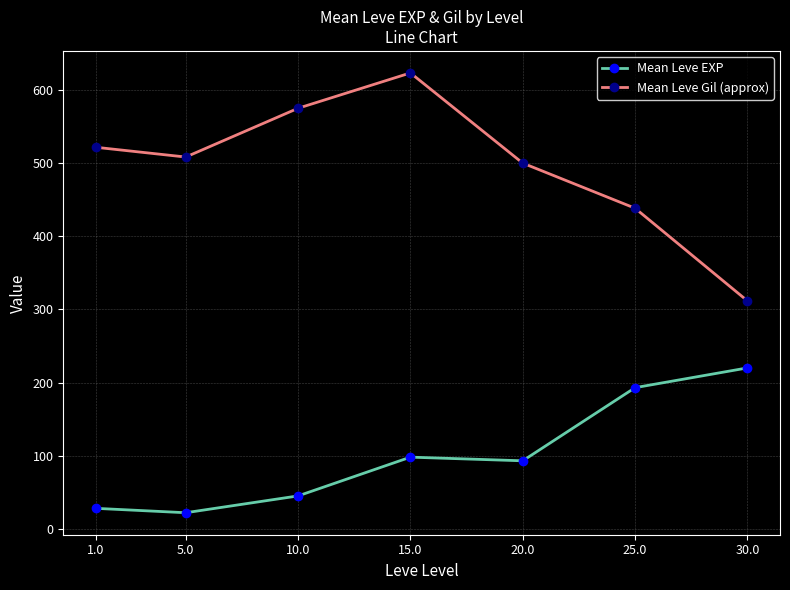

True or false: Mean Leve Gil (approx) has more than 1 interior local peaks.

False